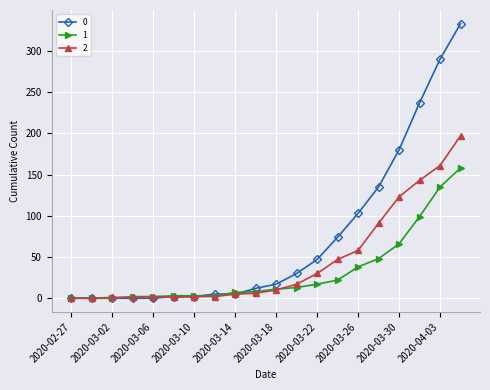

List the series in order of their peak value, highest first.

0, 2, 1